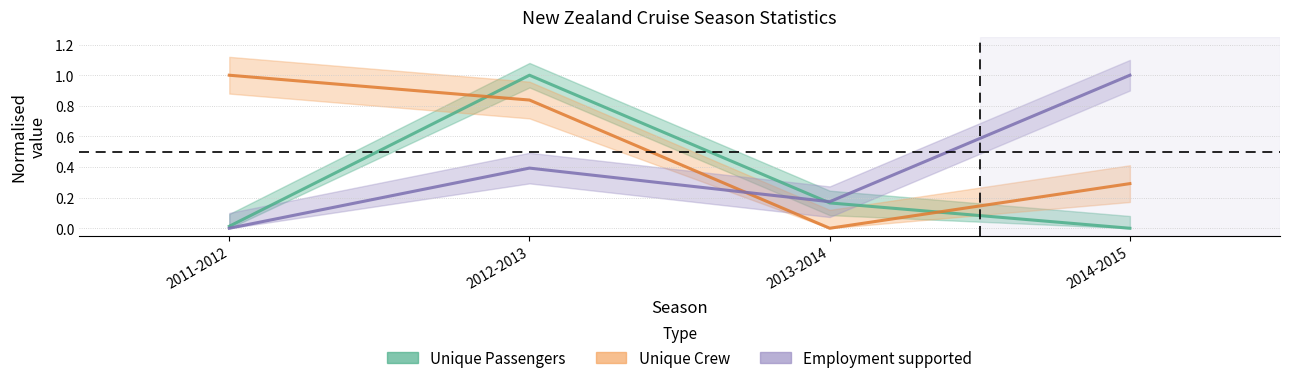

What is the spread (max minus min) of values at 2014-2015?

1.0